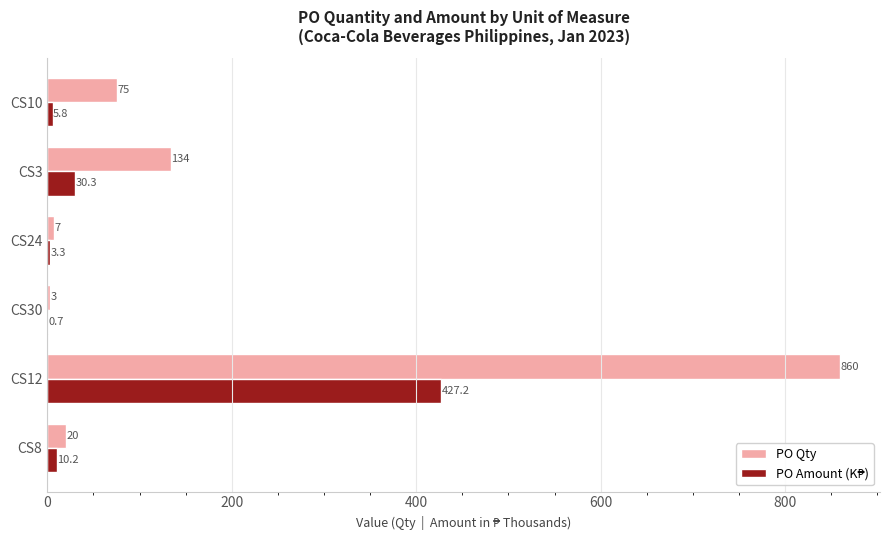

At which label is PO Qty closest to 431?

CS3